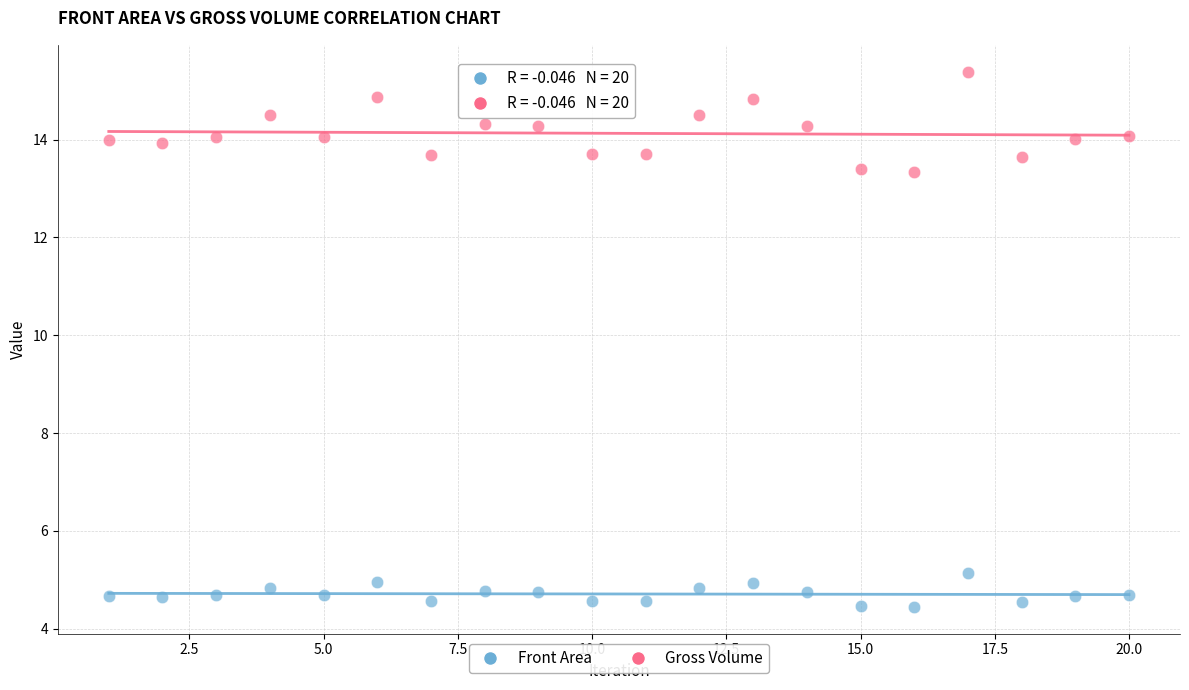

What are all the series names shown in the legend?

Front Area, Gross Volume